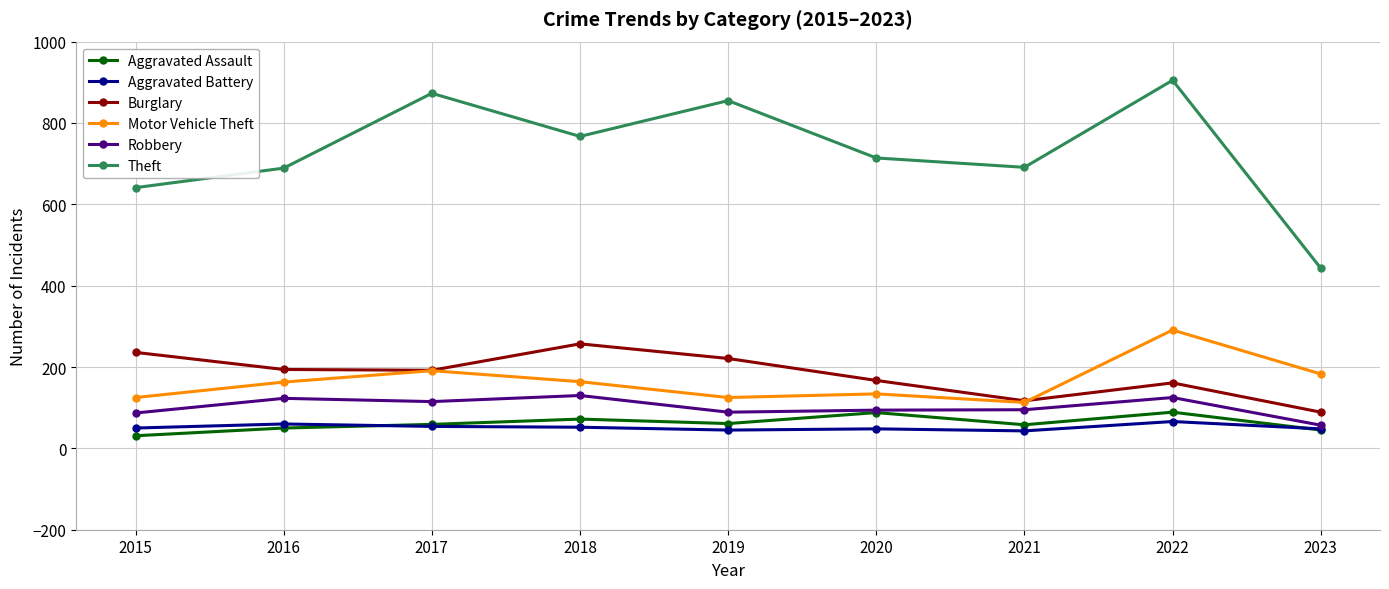

Read the Aggravated Assault value at 2018, to the nearest 10.

70